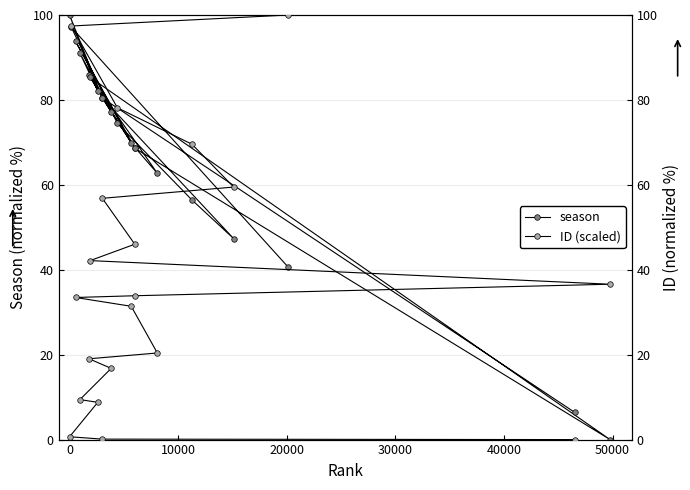

What is the label of the 7th point from the left?

50000